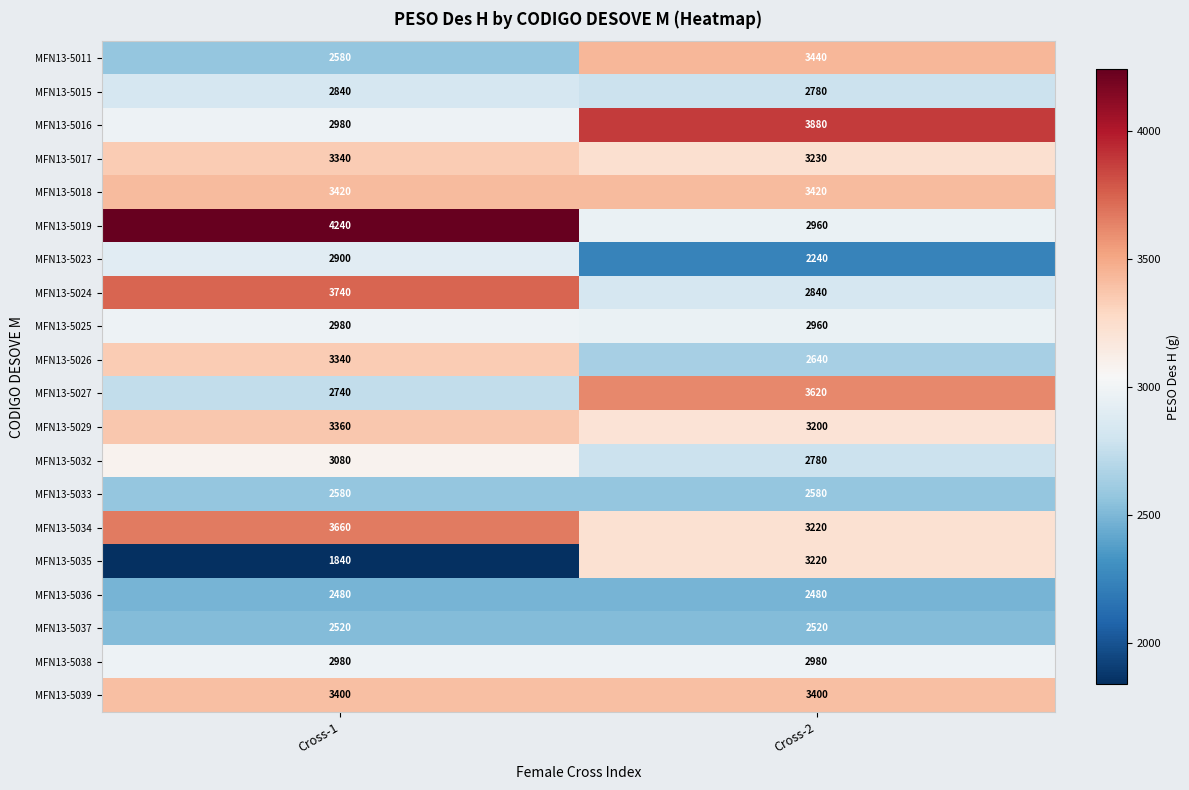

Rank the categories by MFN13-5016 value from lowest to highest.

Cross-1, Cross-2